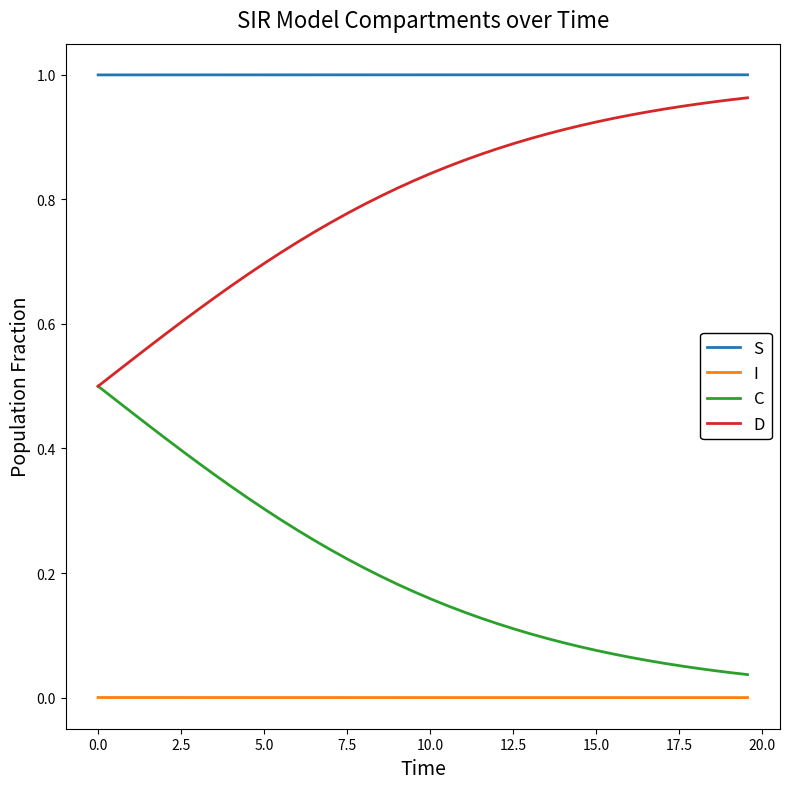

List the series in order of their overall mean, lowest first.

I, C, D, S